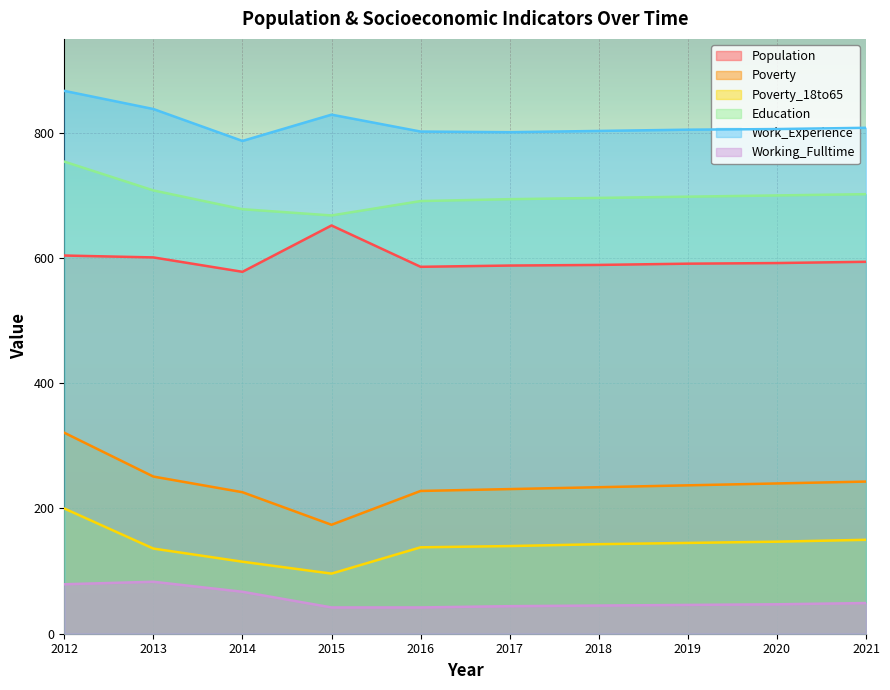

Which has a higher value, 2013 or 2018?

2013